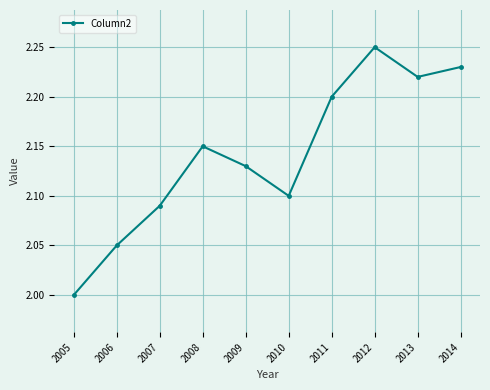

How many interior local peaks (higher than both neighbors) does the data have?

2